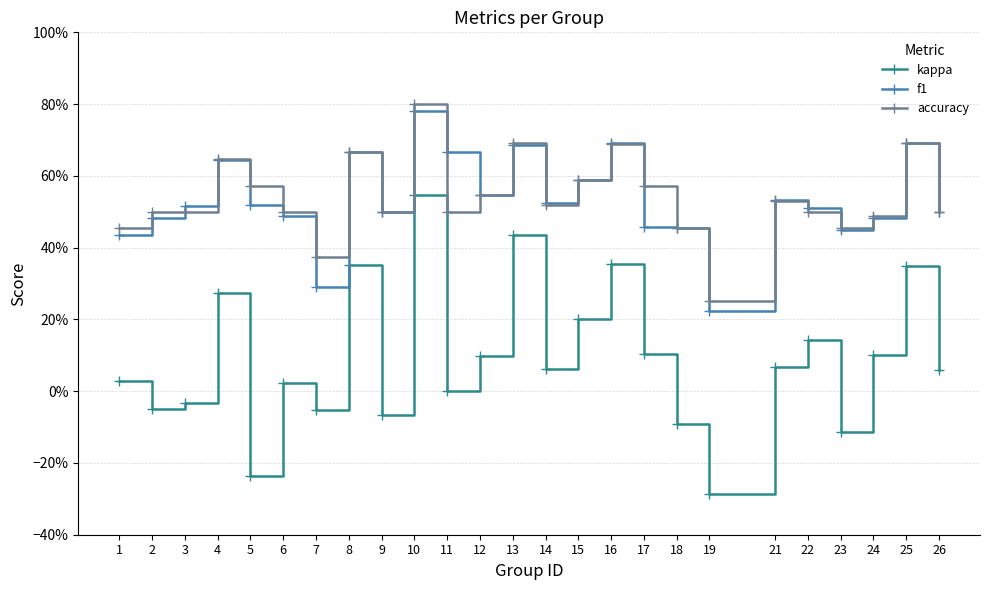

Does the chart have visible grid lines?

Yes